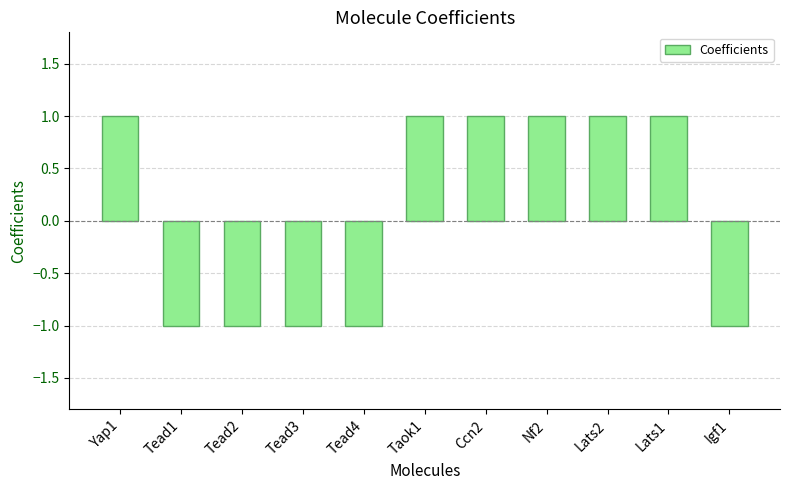

What position from the left is Tead2?

3